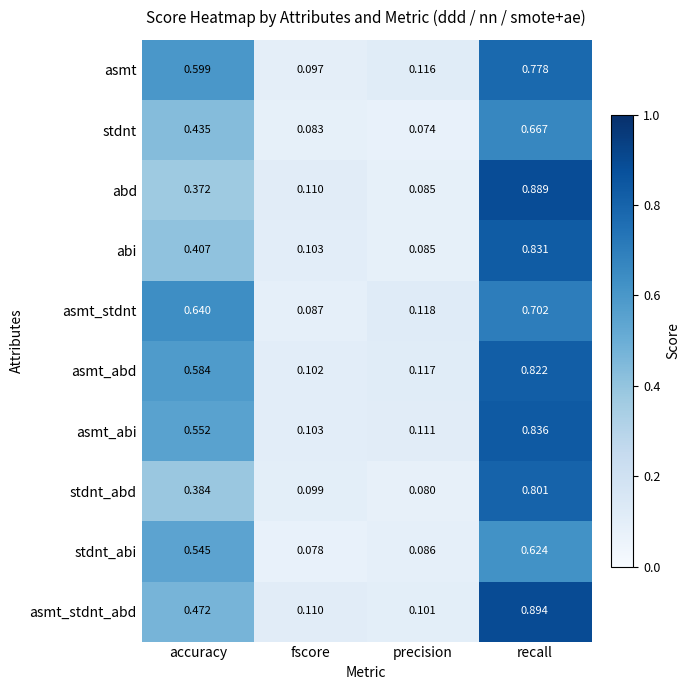

Between accuracy and recall, which series saw the biggest shift?

abd